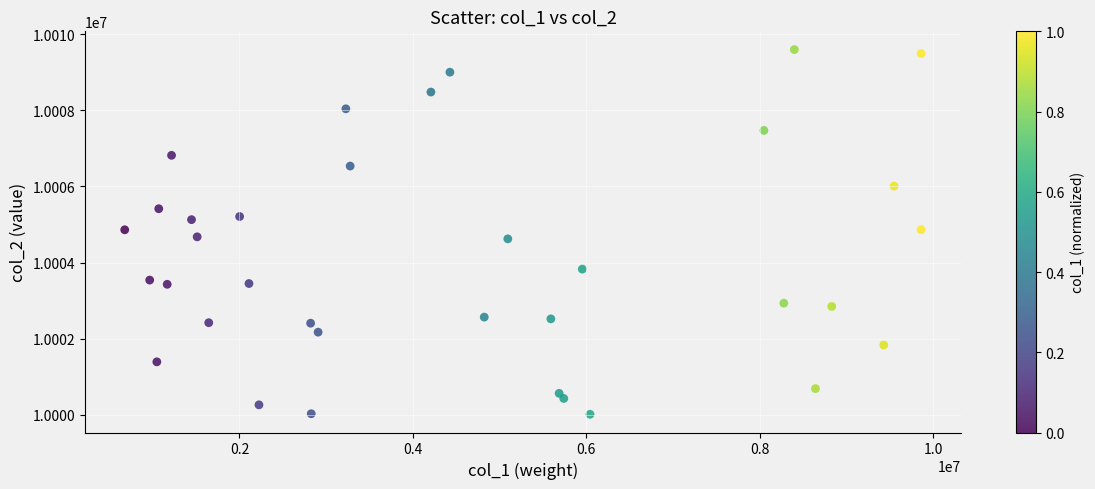

What is the range of X values (max minus min)?

9185101